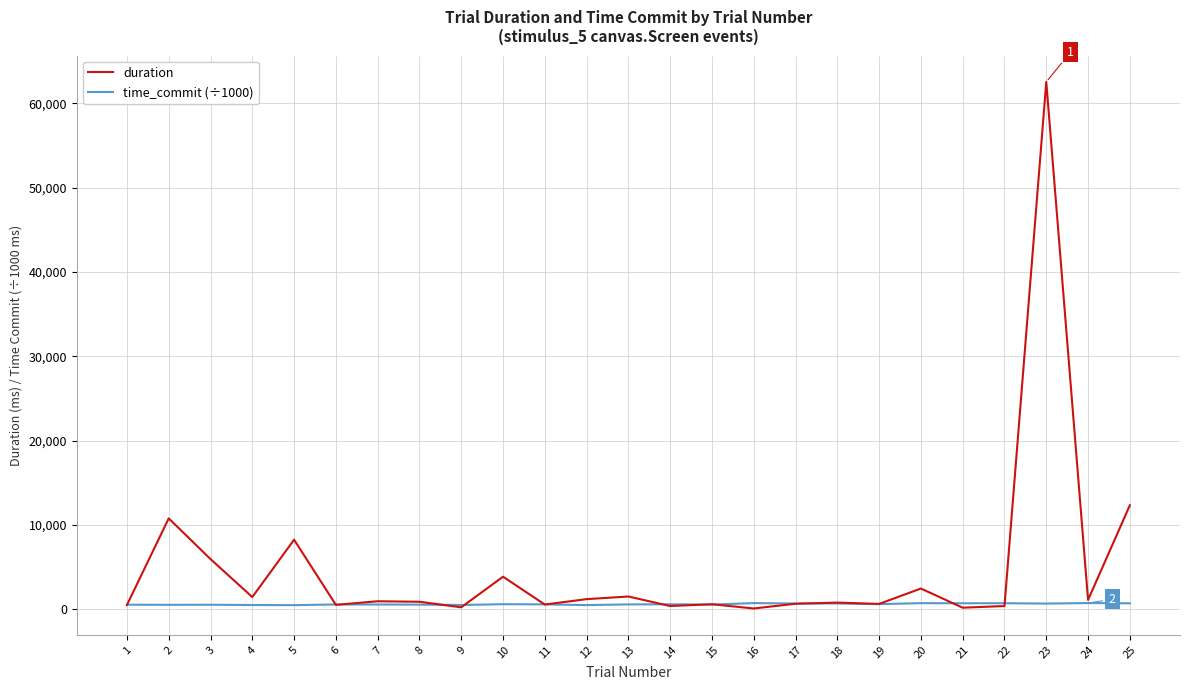

Which series has the widest spread of values?

duration